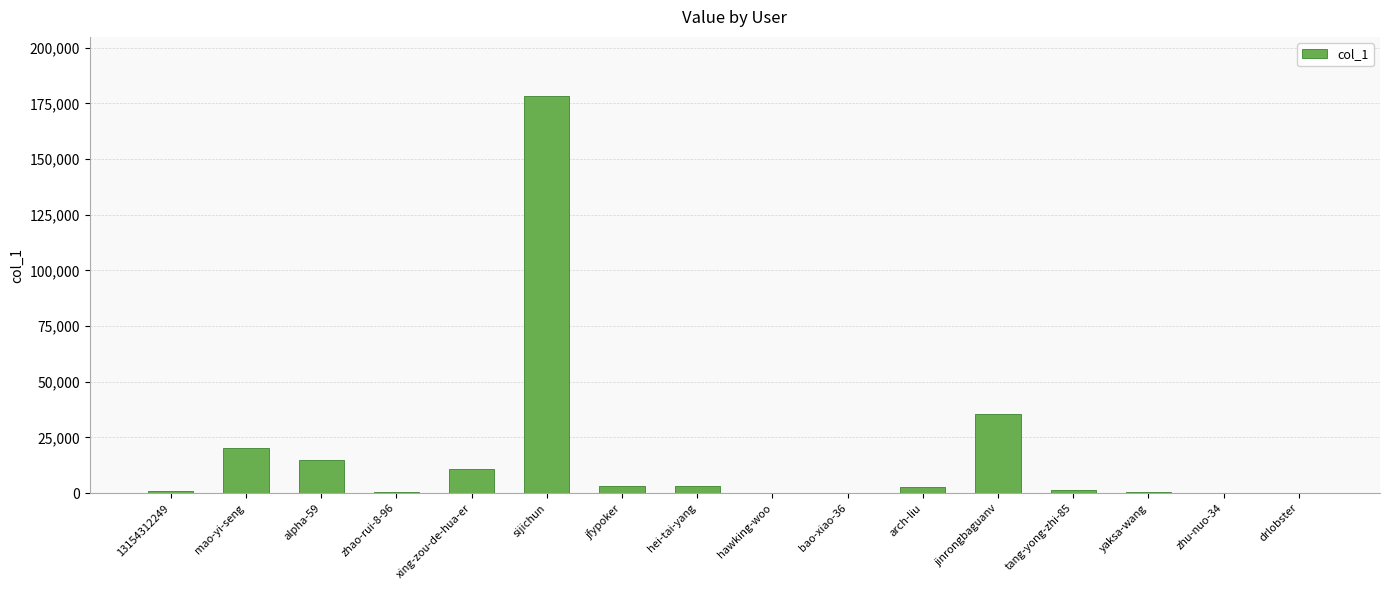

Which label corresponds to the largest value in the chart?

sijichun